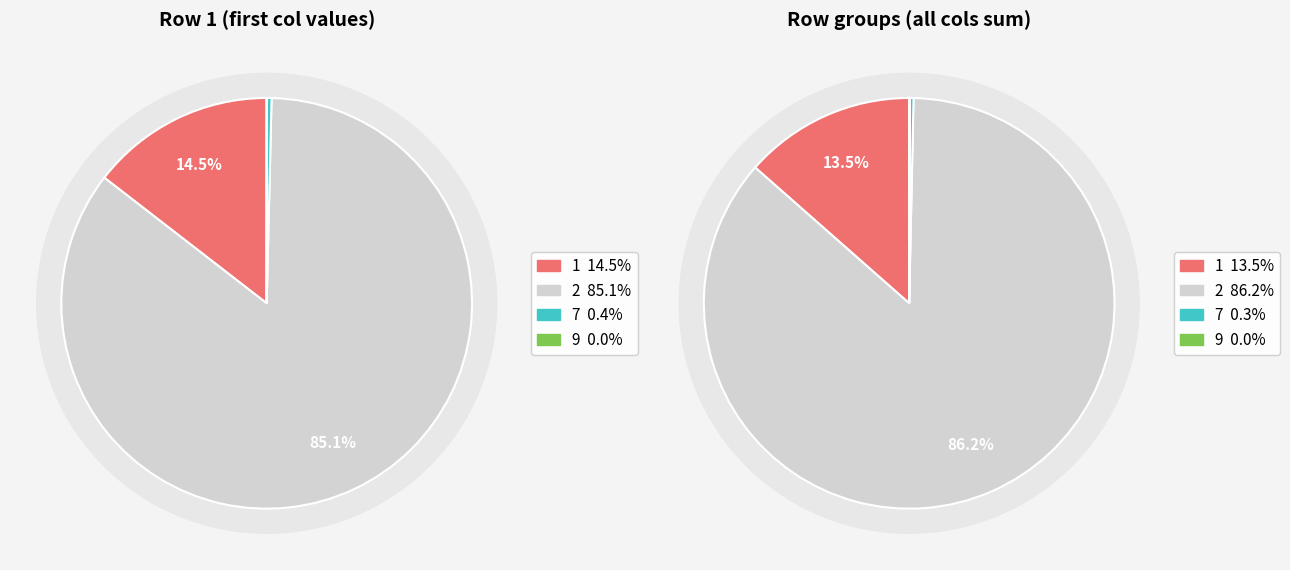

True or false: 9 accounts for 0% of the total.

True